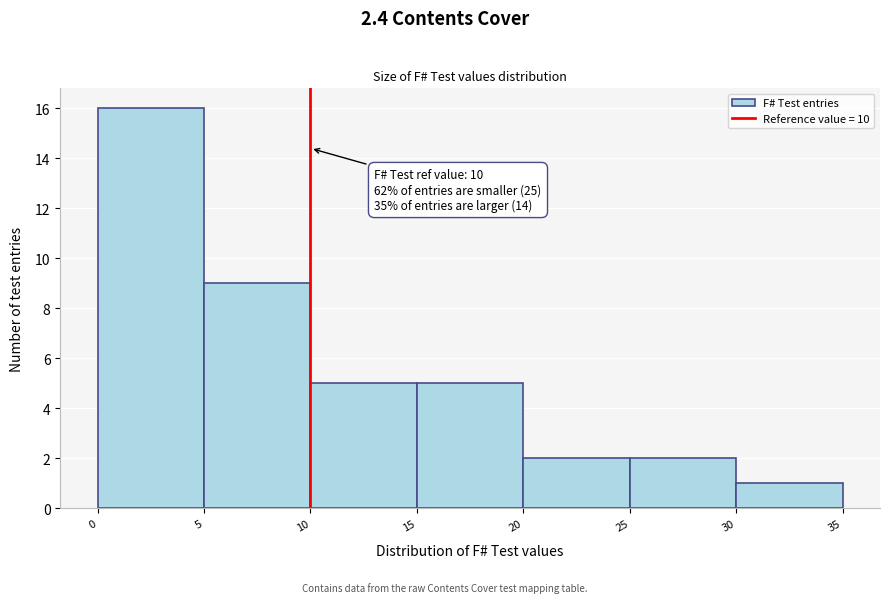

Which range on the x-axis has the tallest bar?

0 to 5